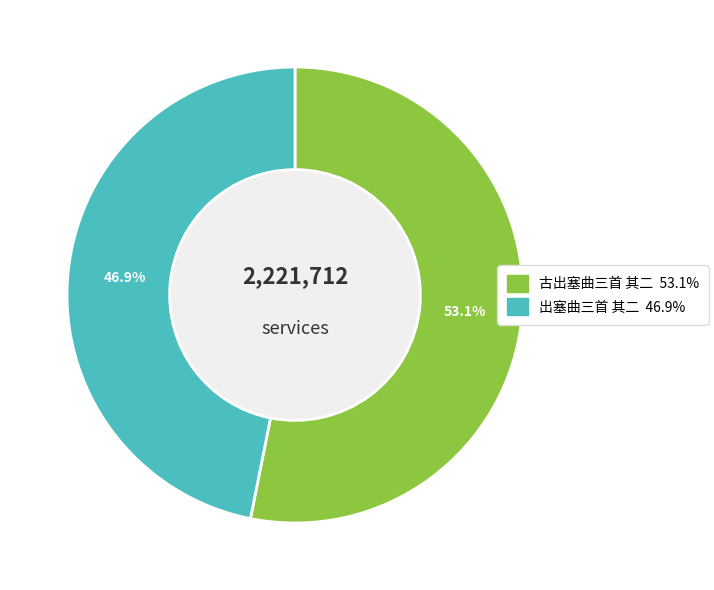

True or false: 古出塞曲三首 其二 accounts for 45% of the total.

False